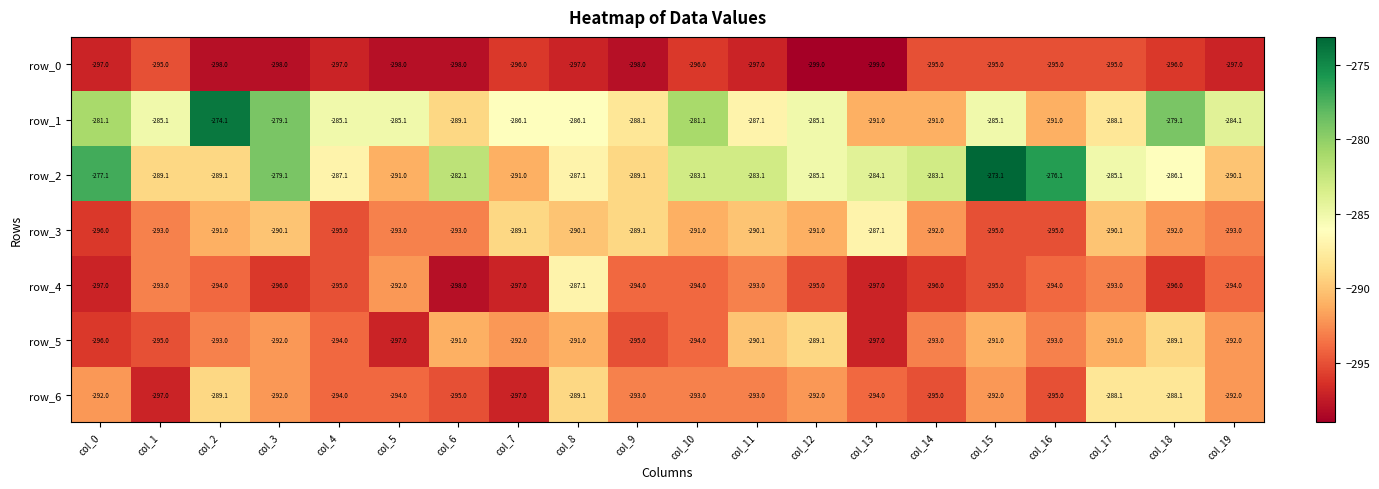

Which series changed the most between col_2 and col_18?

row_1